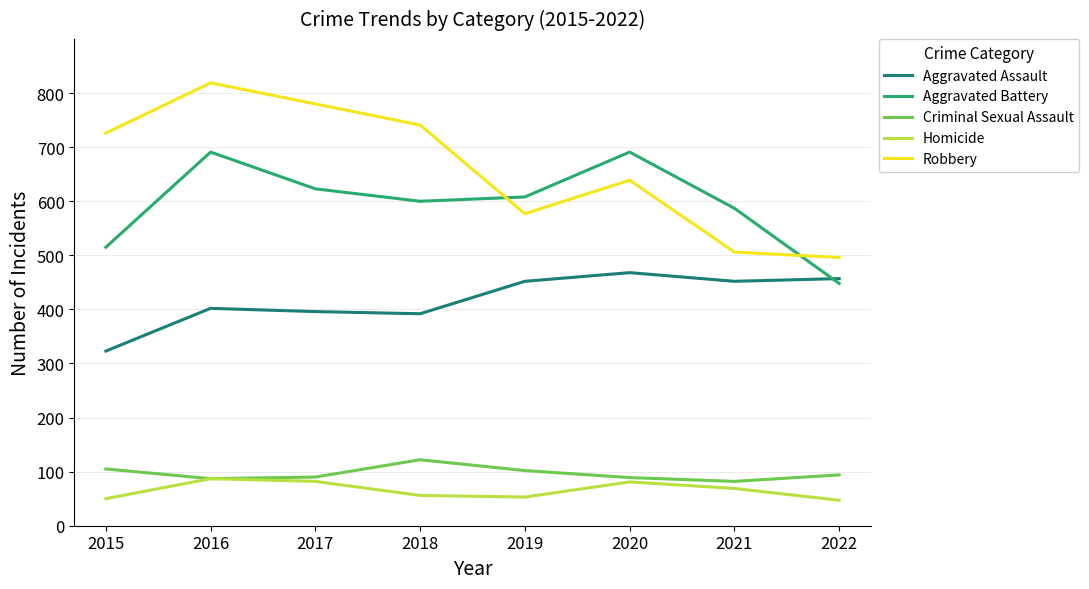

Which series has the largest total across all categories?

Robbery